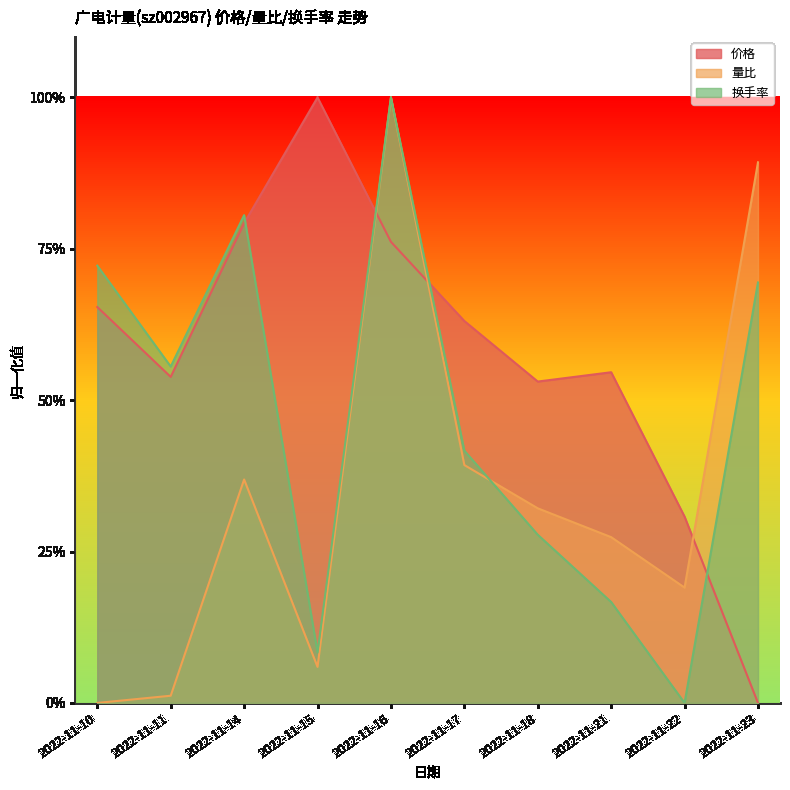

The value of 换手率 at 2022-11-11 is 0.6. True or false?

True